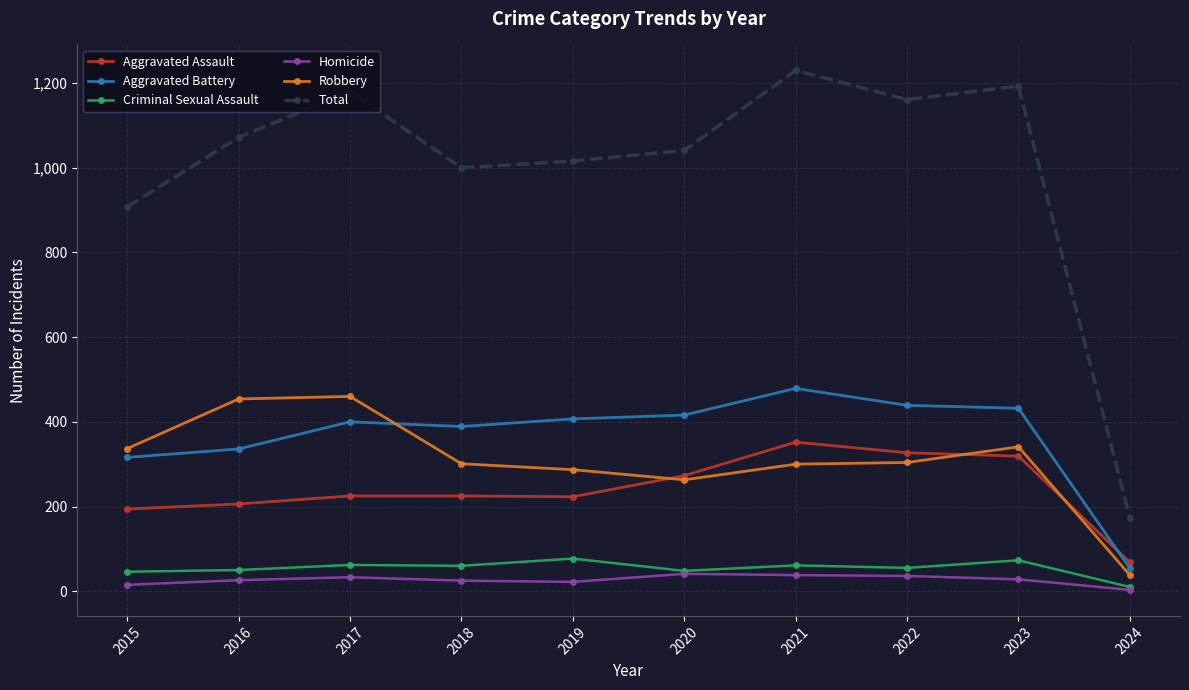

True or false: Total and Aggravated Battery intersect in this chart.

False